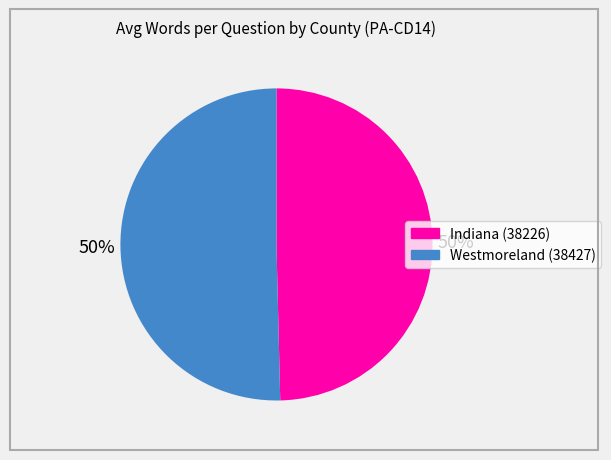

Is the sum of Indiana (38226) and Westmoreland (38427) greater than half?

Yes